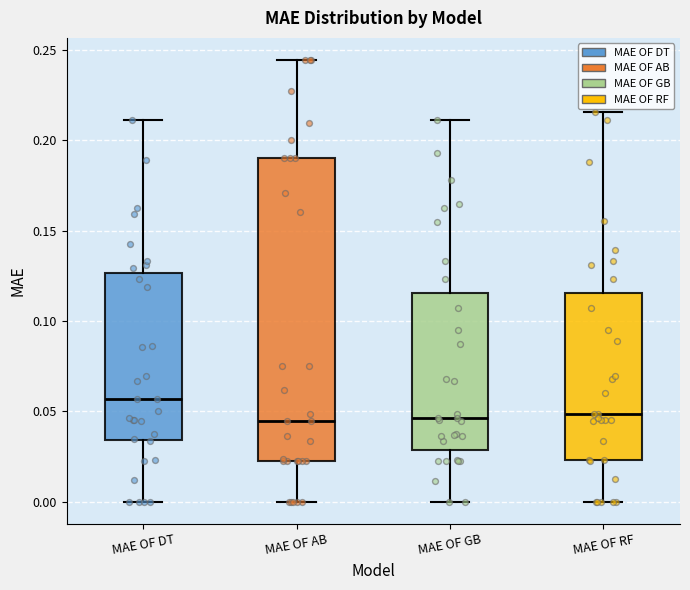

Reading left to right, read every box against the y-axis: the position of its median line, the range the box covers, and the ends of its whiskers. The values are not printed on the chart, so give them approximately, as read against the axis.

MAE OF DT: median 0.055, box 0.035 to 0.125, whiskers 0.000 to 0.210
MAE OF AB: median 0.045, box 0.025 to 0.190, whiskers 0.000 to 0.245
MAE OF GB: median 0.045, box 0.030 to 0.115, whiskers 0.000 to 0.210
MAE OF RF: median 0.050, box 0.025 to 0.115, whiskers 0.000 to 0.215